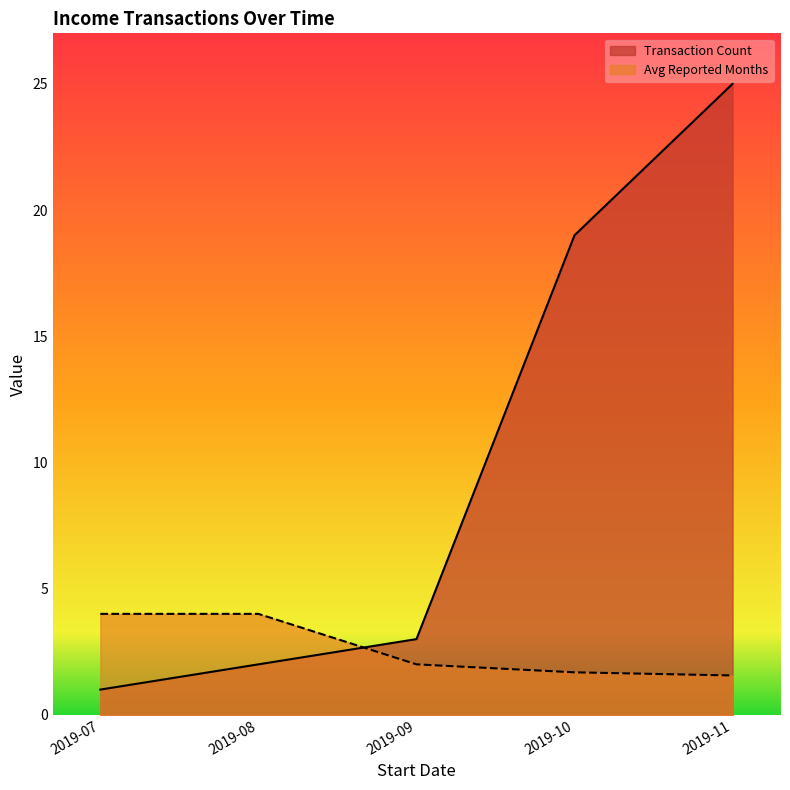

At how many categories does at least one series exceed 16?

2